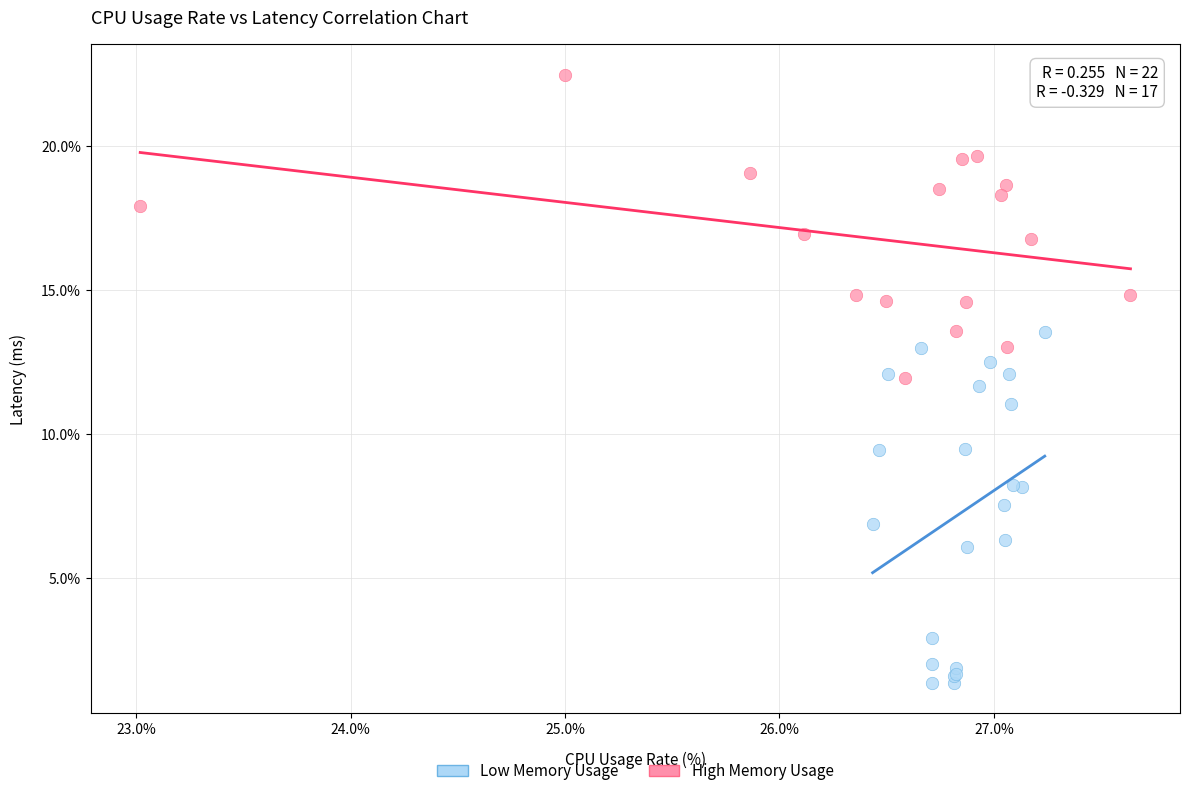

Which series reaches the maximum Y coordinate?

High Memory Usage